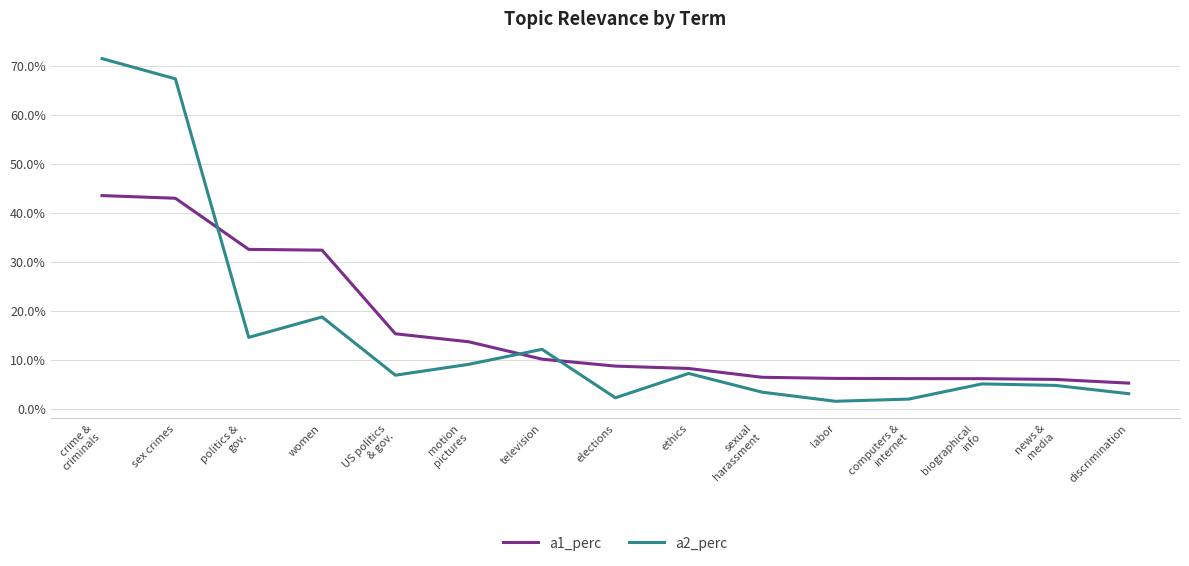

What is the label of the 2nd point from the left?

sex crimes